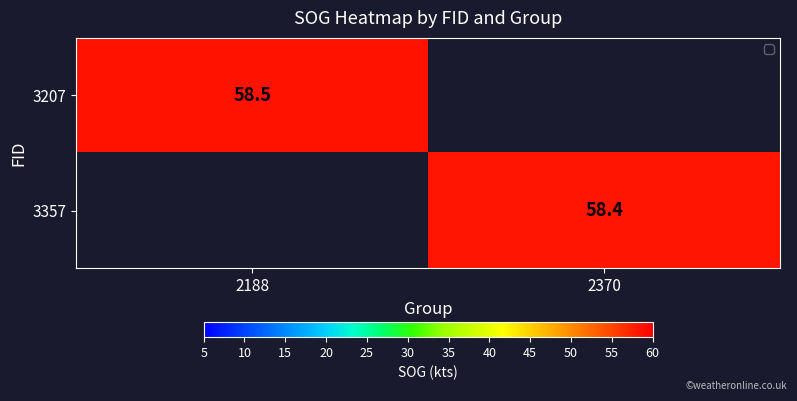

True or false: 3207 has a value of 58.5 at 2188.

True